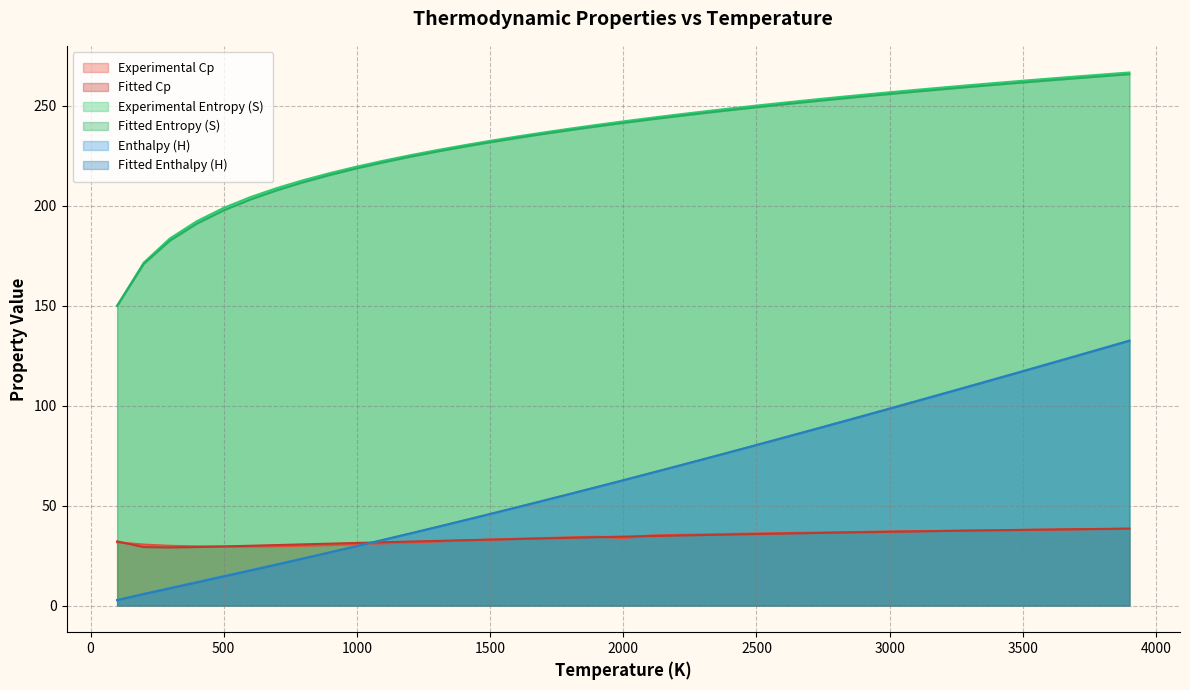

How many values in the Enthalpy (H) series exceed 62?

20